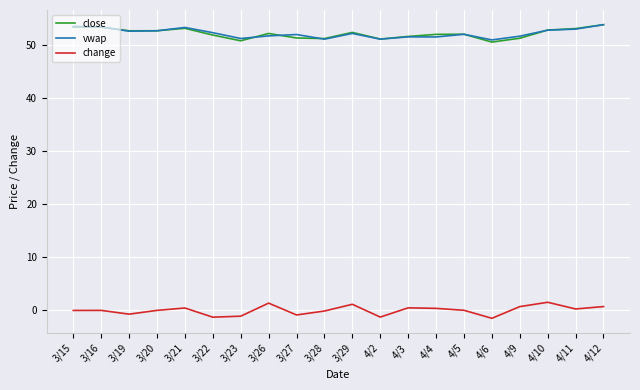

At how many categories does at least one series exceed 44?

20